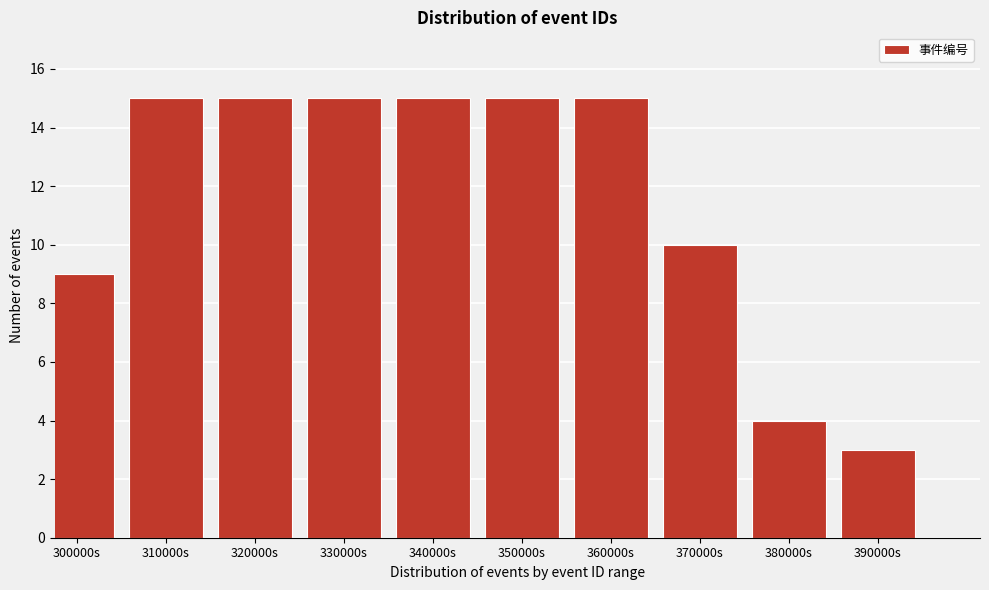

Reading left to right, extract all data points from this chart.

9	15	15	15	15	15	15	10	4	3